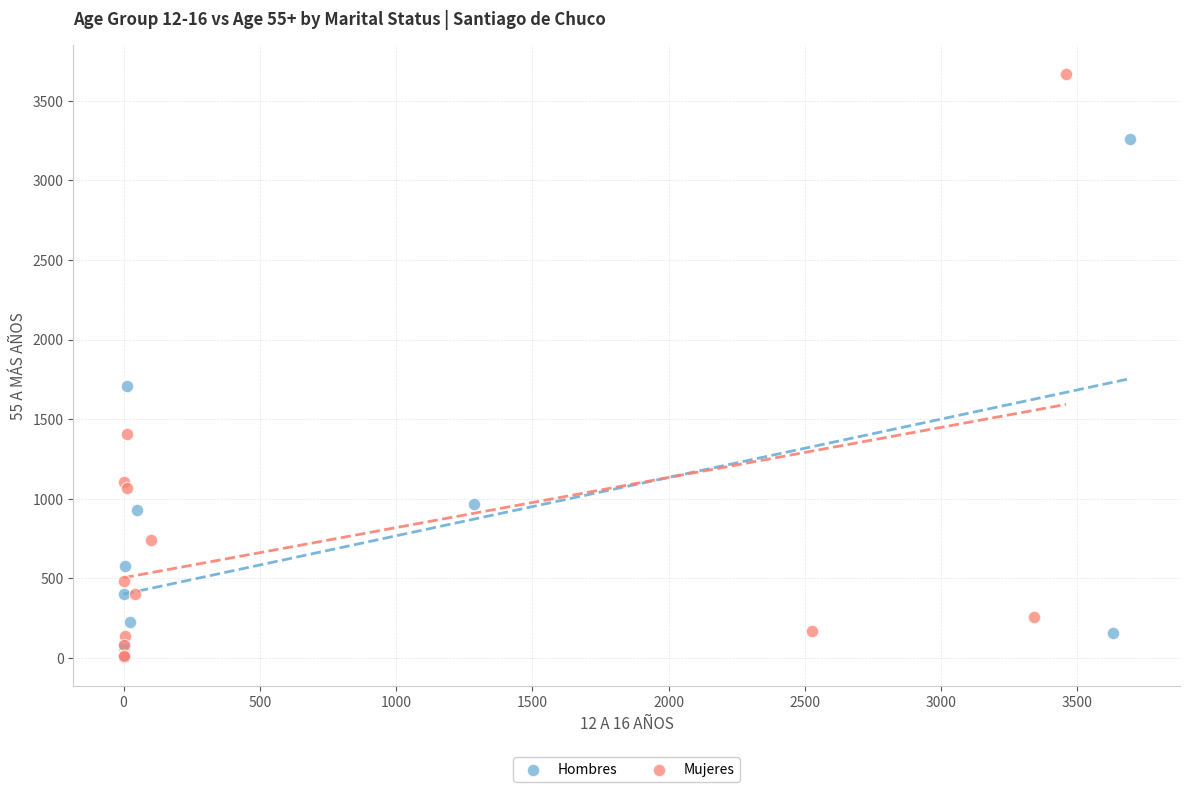

Which series contains the highest Y value?

Mujeres